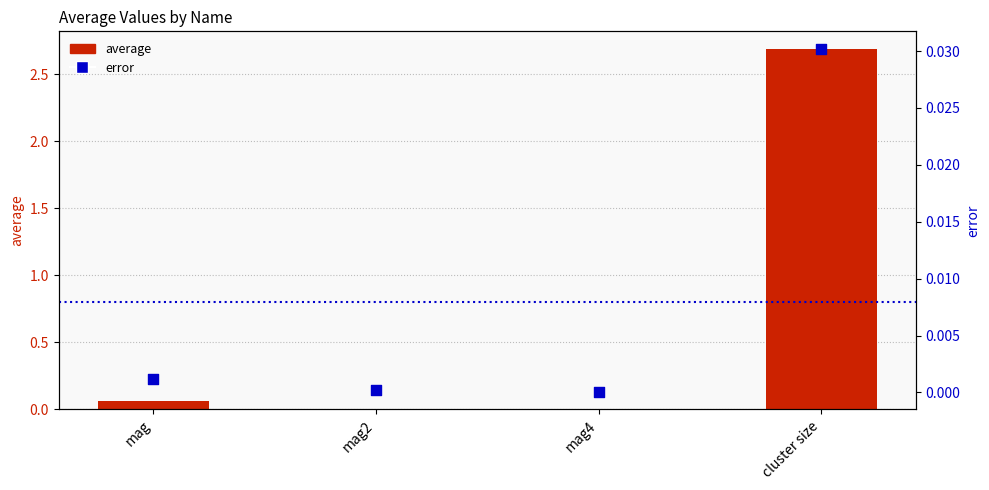

At how many categories does at least one series exceed 2?

1